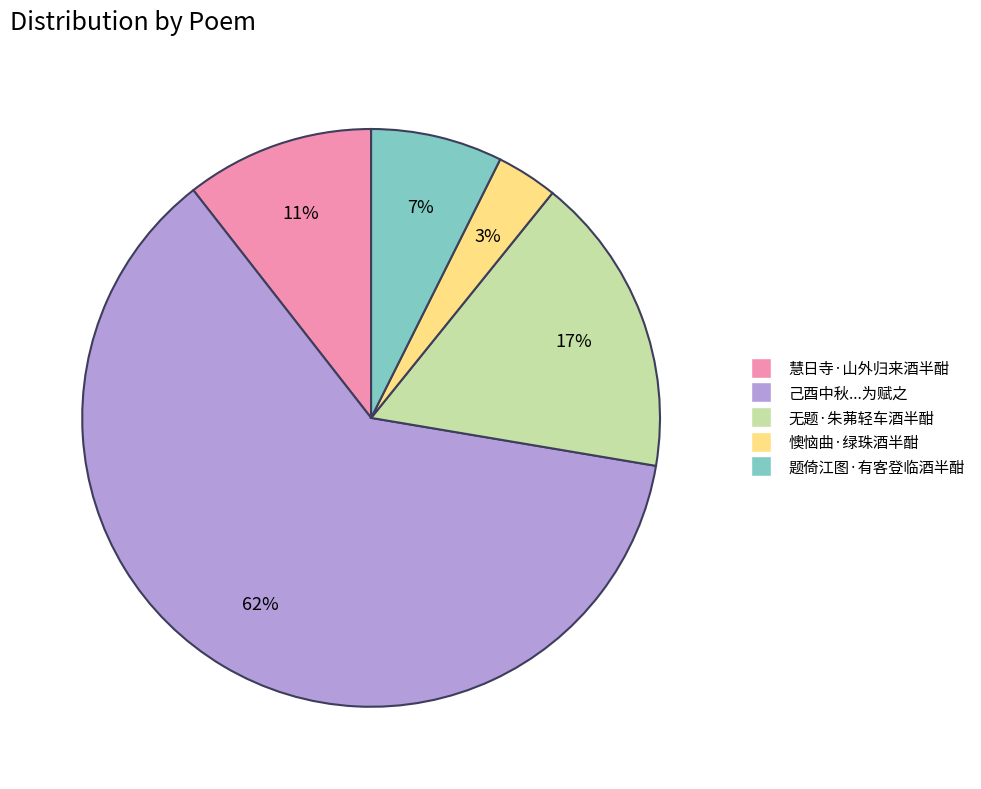

To the nearest percent, what is the average slice percentage?

20%